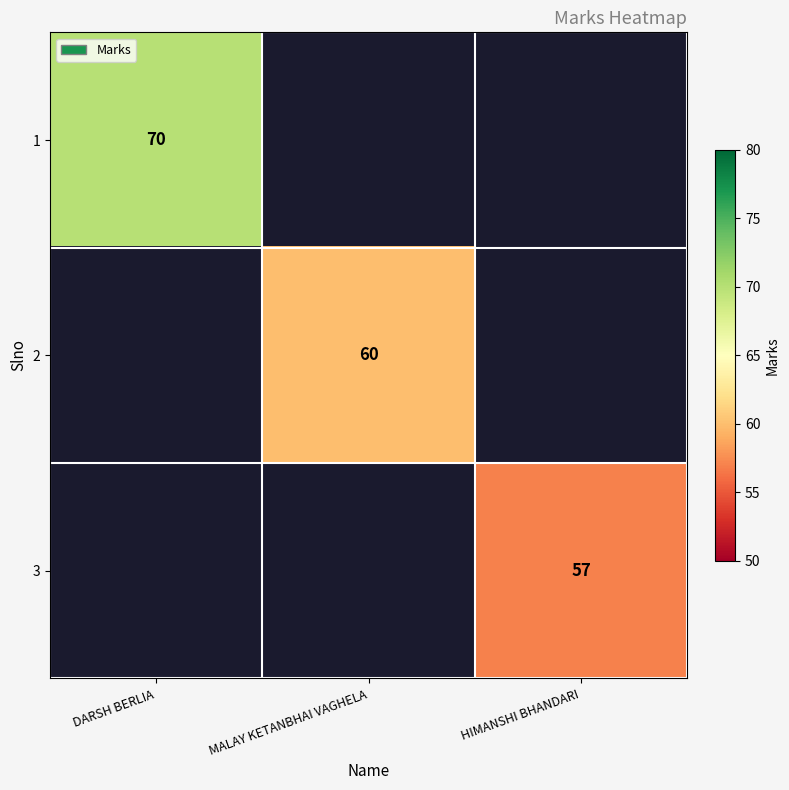

What is the maximum value for 1?

70.0